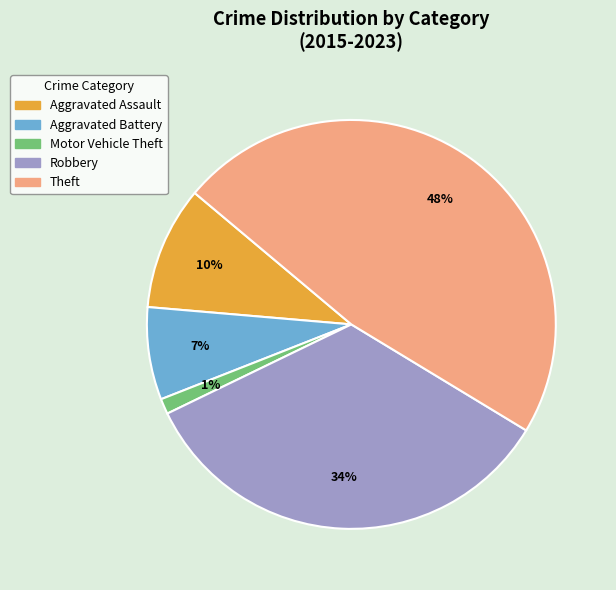

How many segments does this pie chart have?

5